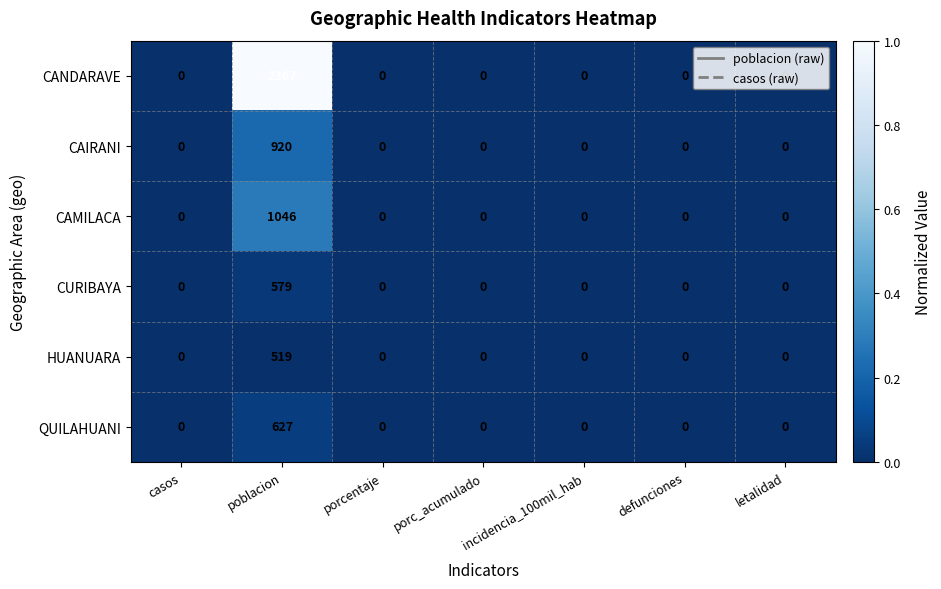

Which series has the largest range (max minus min)?

CANDARAVE